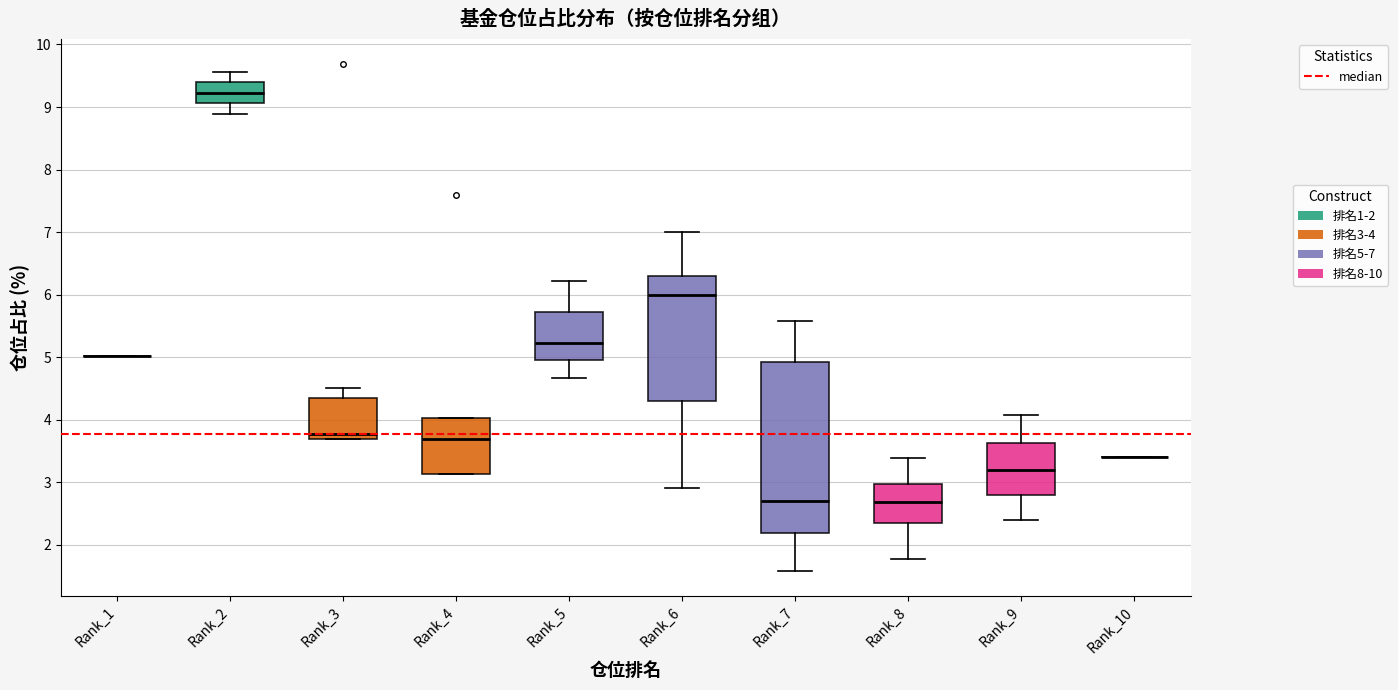

Reading left to right, transcribe this box plot: for each box, give where its median line is, the range the box spans, and where its two whiskers end, as read against the y-axis. The values are not printed on the chart, so give them approximately, as read against the axis.

Rank_1: box collapsed to a line at 5.0, whiskers 5.0 to 5.0
Rank_2: median 9.2, box 9.1 to 9.4, whiskers 8.9 to 9.6
Rank_3: median 3.8, box 3.7 to 4.3, whiskers 3.7 to 4.5
Rank_4: median 3.7, box 3.1 to 4.0, whiskers 3.1 to 4.0
Rank_5: median 5.2, box 5.0 to 5.7, whiskers 4.7 to 6.2
Rank_6: median 6.0, box 4.3 to 6.3, whiskers 2.9 to 7.0
Rank_7: median 2.7, box 2.2 to 4.9, whiskers 1.6 to 5.6
Rank_8: median 2.7, box 2.3 to 3.0, whiskers 1.8 to 3.4
Rank_9: median 3.2, box 2.8 to 3.6, whiskers 2.4 to 4.1
Rank_10: box collapsed to a line at 3.4, whiskers 3.4 to 3.4